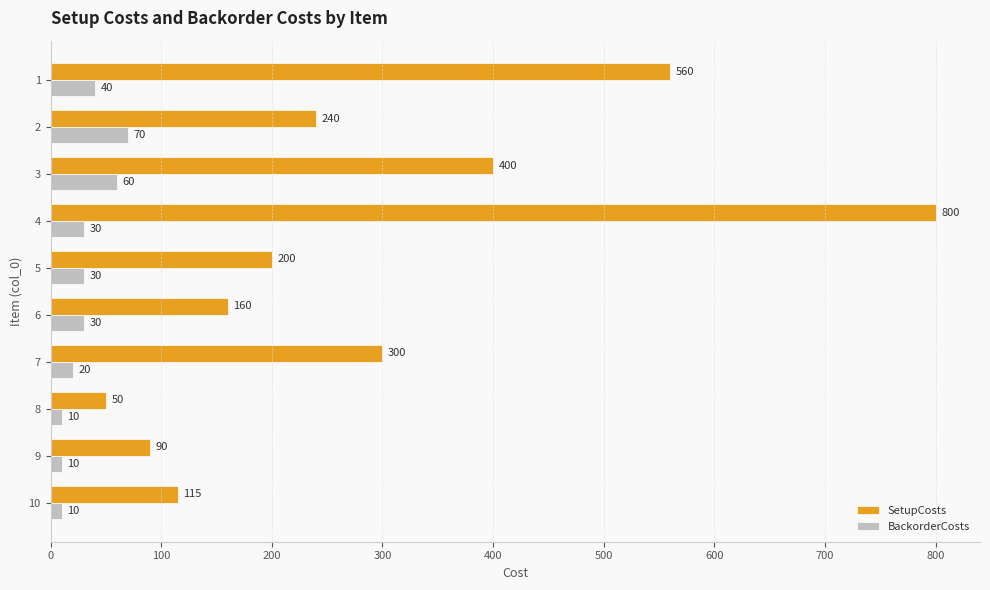

At which label is SetupCosts closest to 425?

3